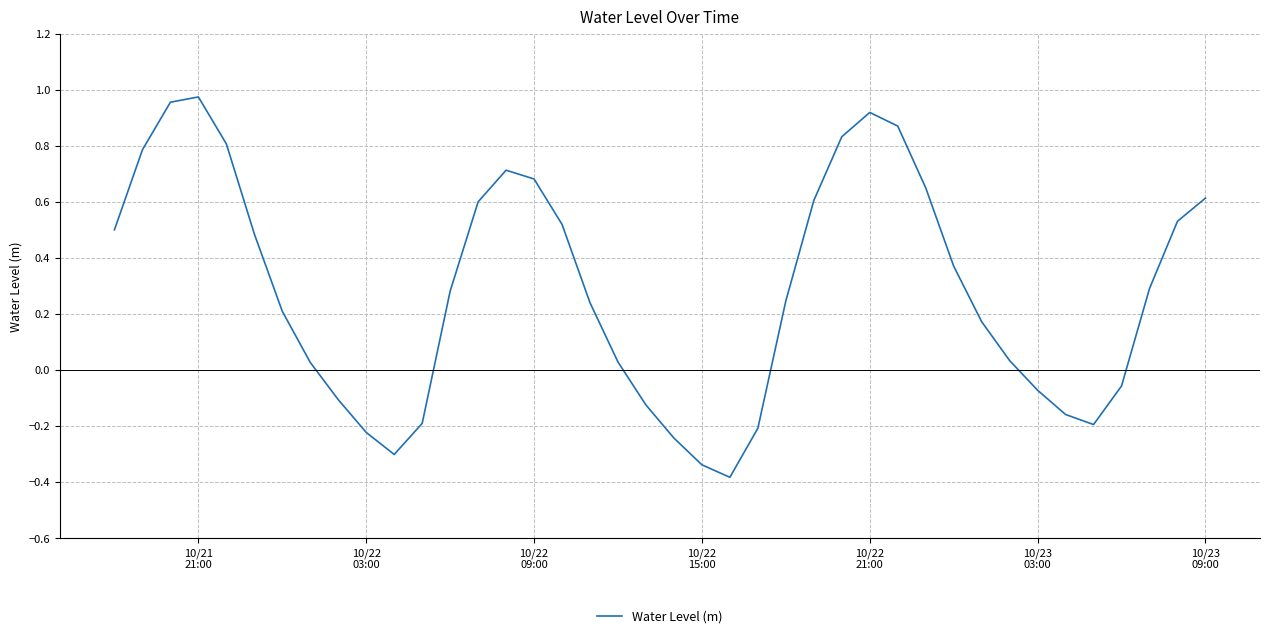

What is the difference between the maximum and minimum values?

1.4